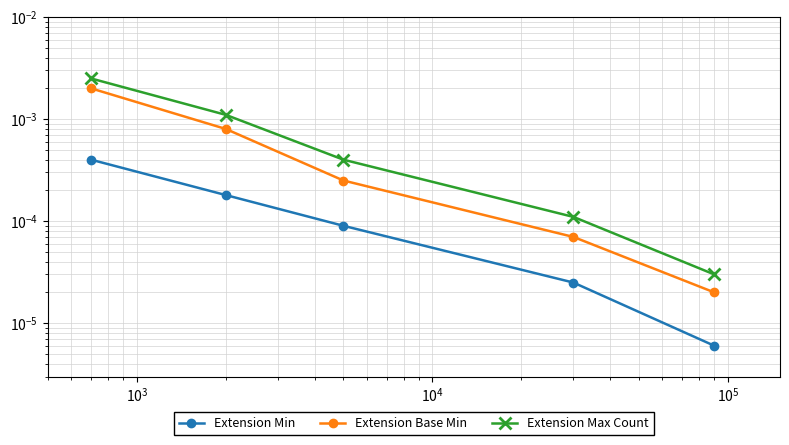

What are all the series names shown in the legend?

Extension Min, Extension Base Min, Extension Max Count